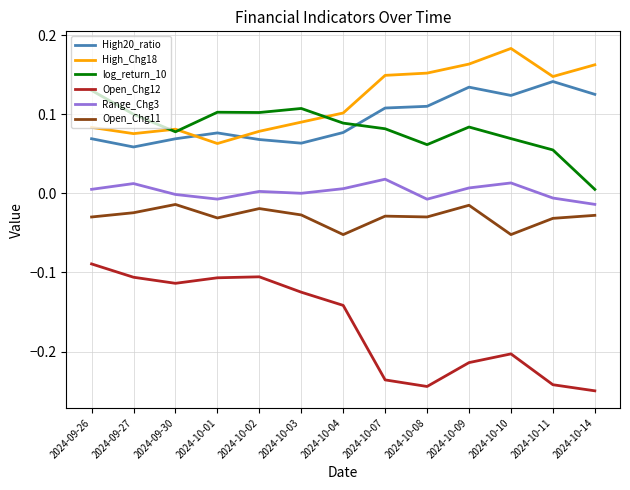

Which series has the widest spread of values?

Open_Chg12